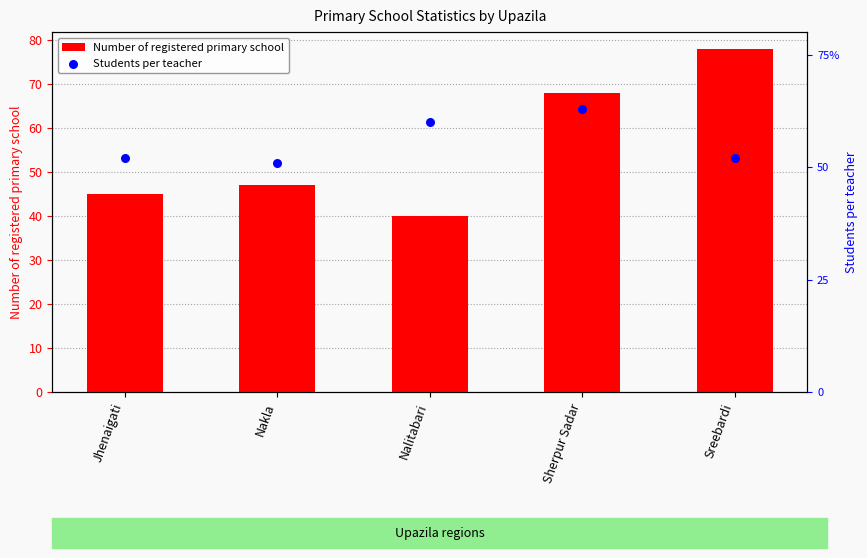

Which series has the largest total across all categories?

Number of registered primary school